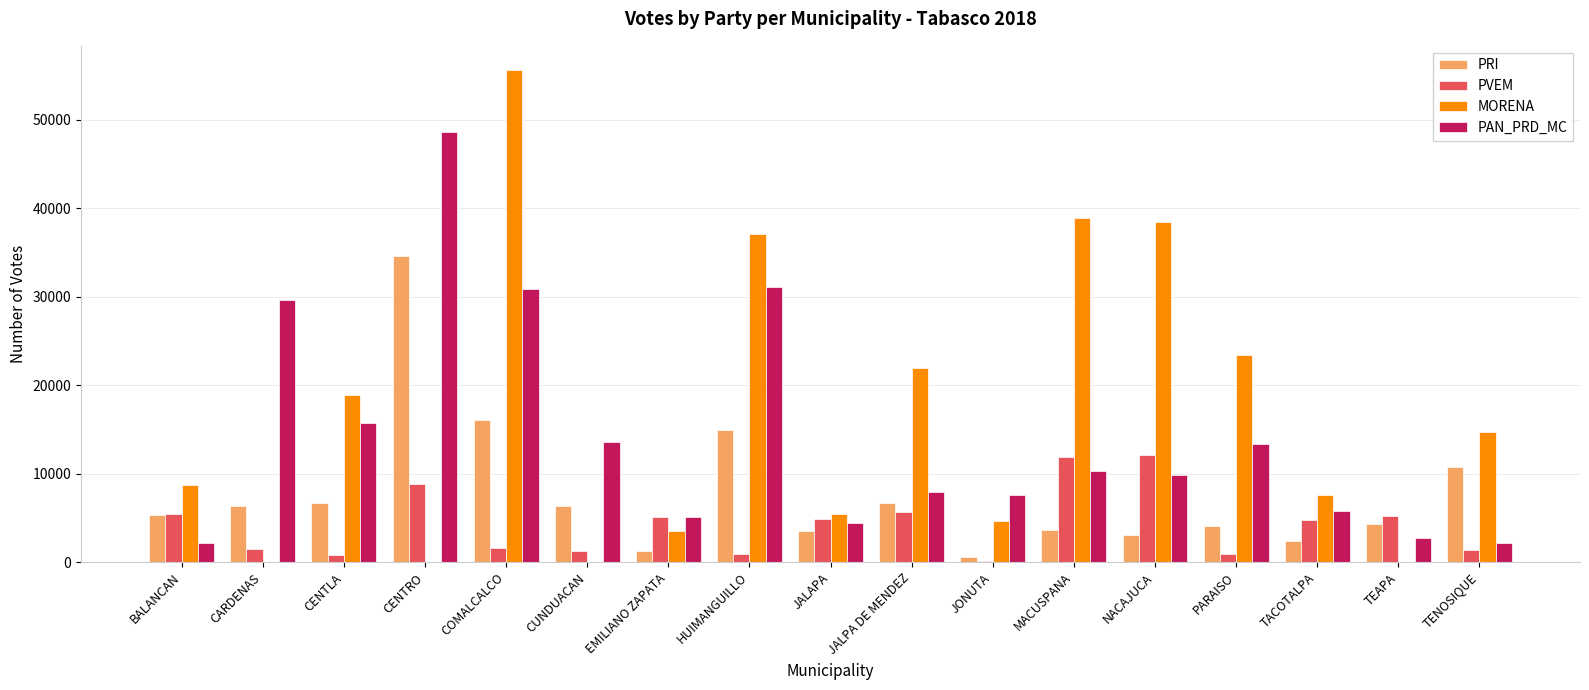

True or false: MORENA has a value of 1952 at JONUTA.

False